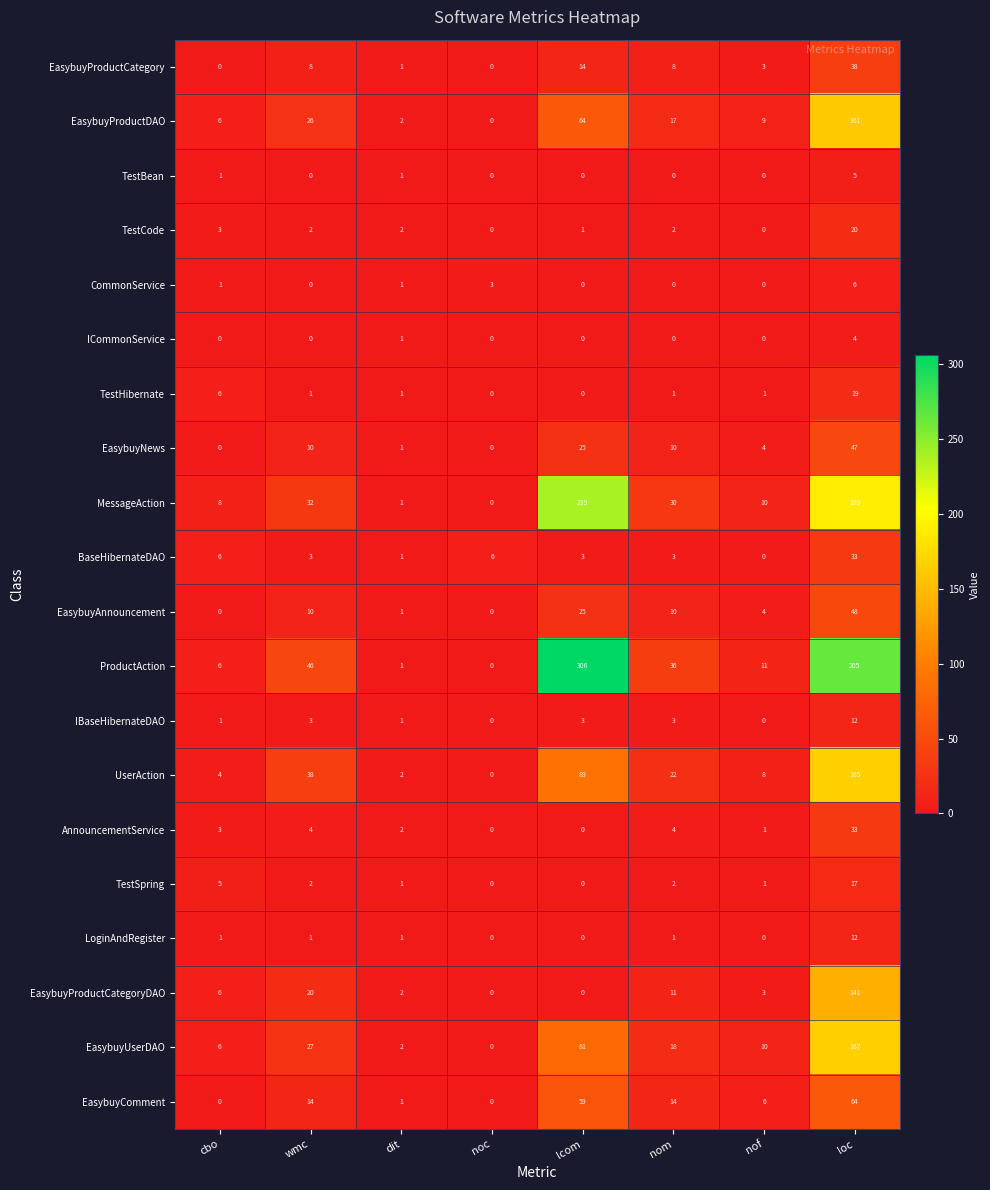

Rank the categories by EasybuyProductDAO value from highest to lowest.

loc, lcom, wmc, nom, nof, cbo, dit, noc